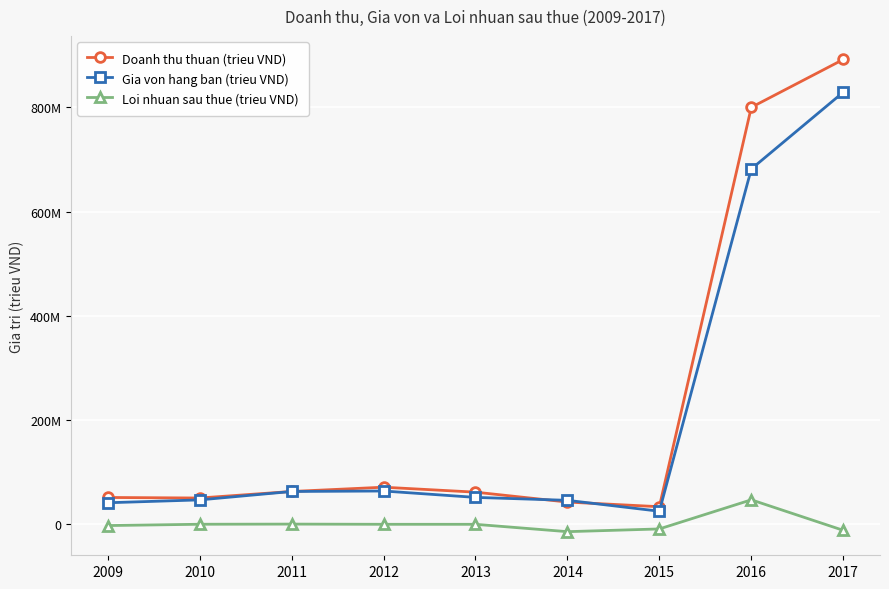

The value of Gia von hang ban (trieu VND) at 2016 is 681725576. True or false?

True